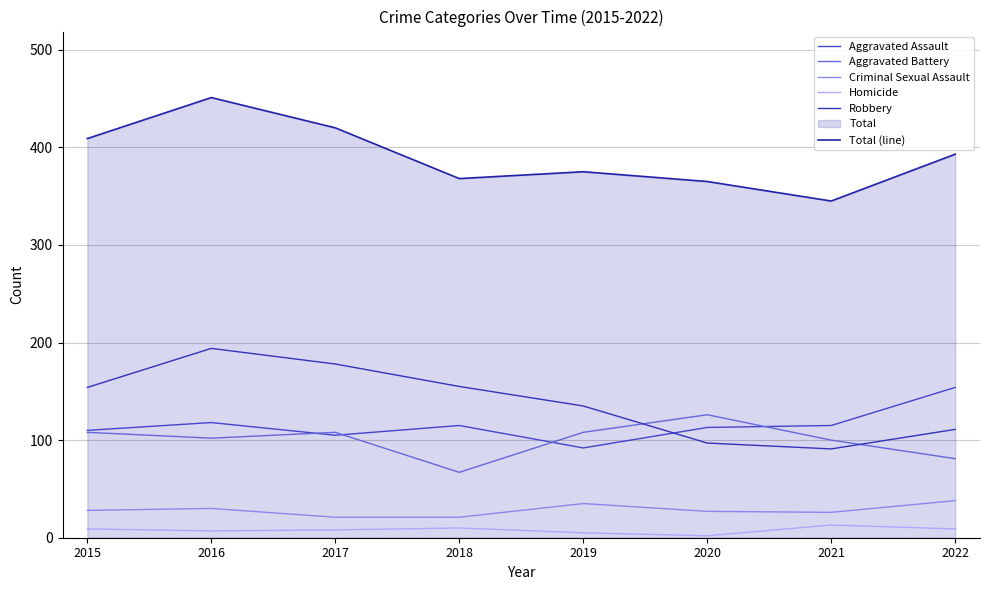

How many values in the Total (line) series exceed 393?

3